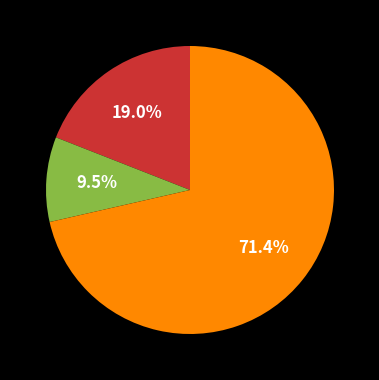

Is there a majority slice in this chart?

Yes